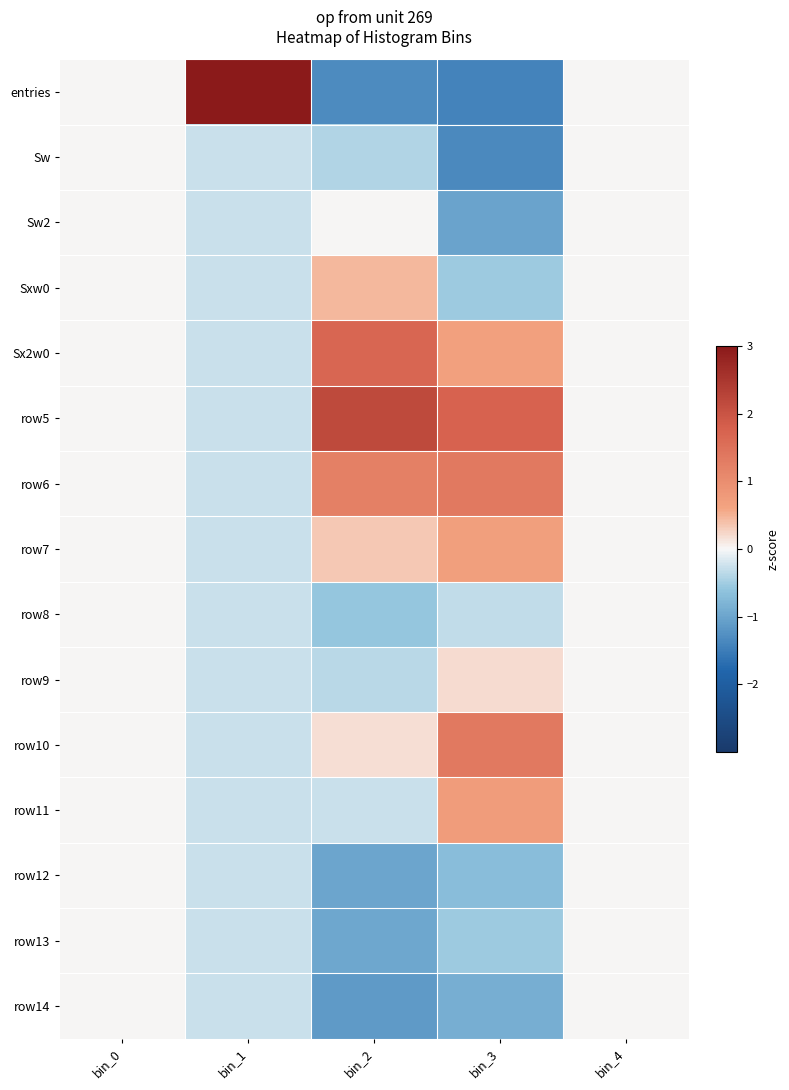

Count the number of data series in this chart.

15